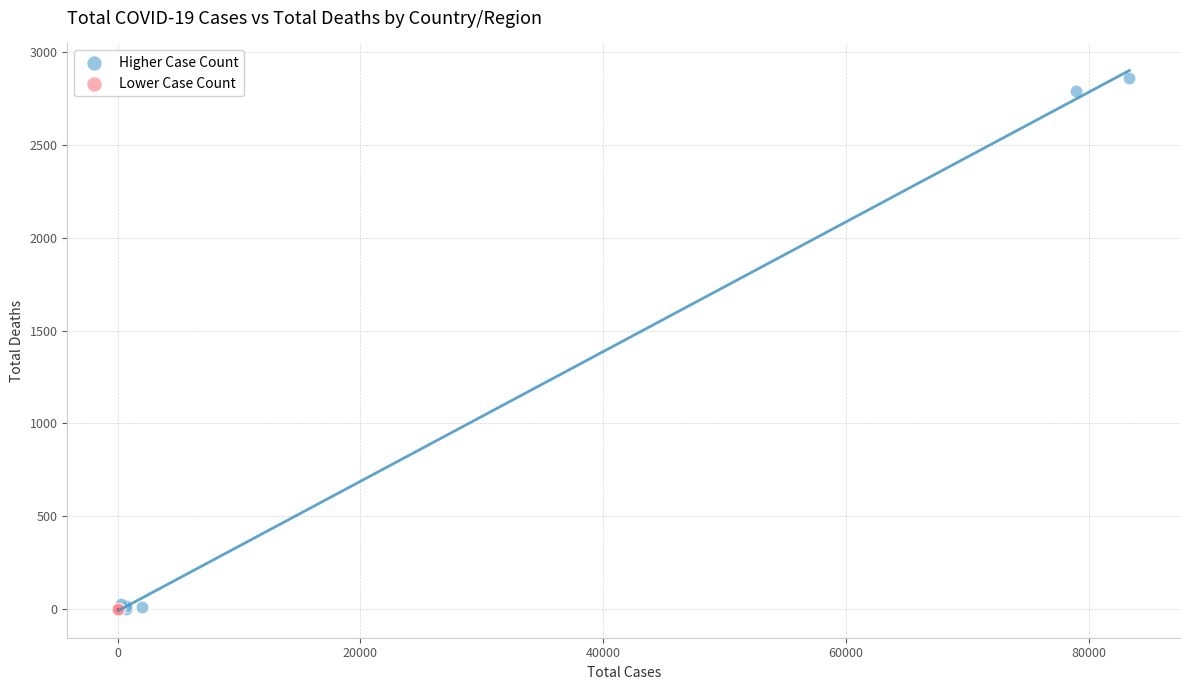

Which series reaches the maximum Y coordinate?

Higher Case Count